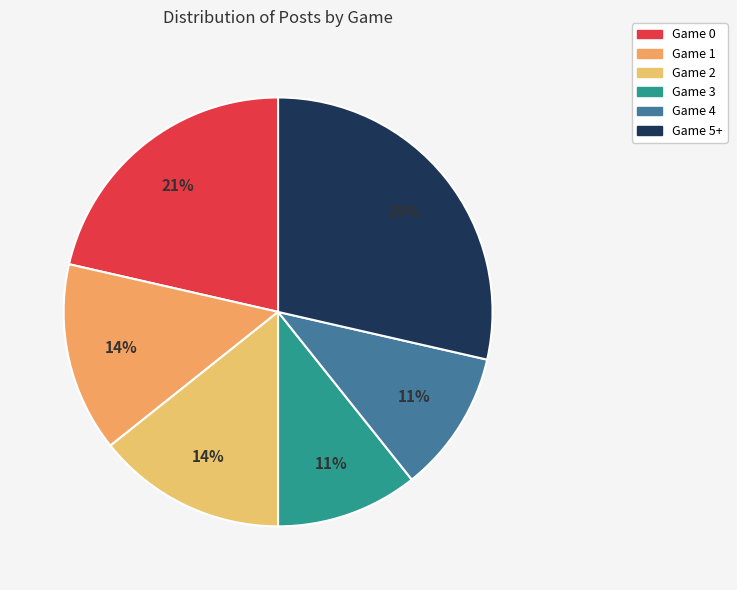

Count the number of slices in the pie.

6